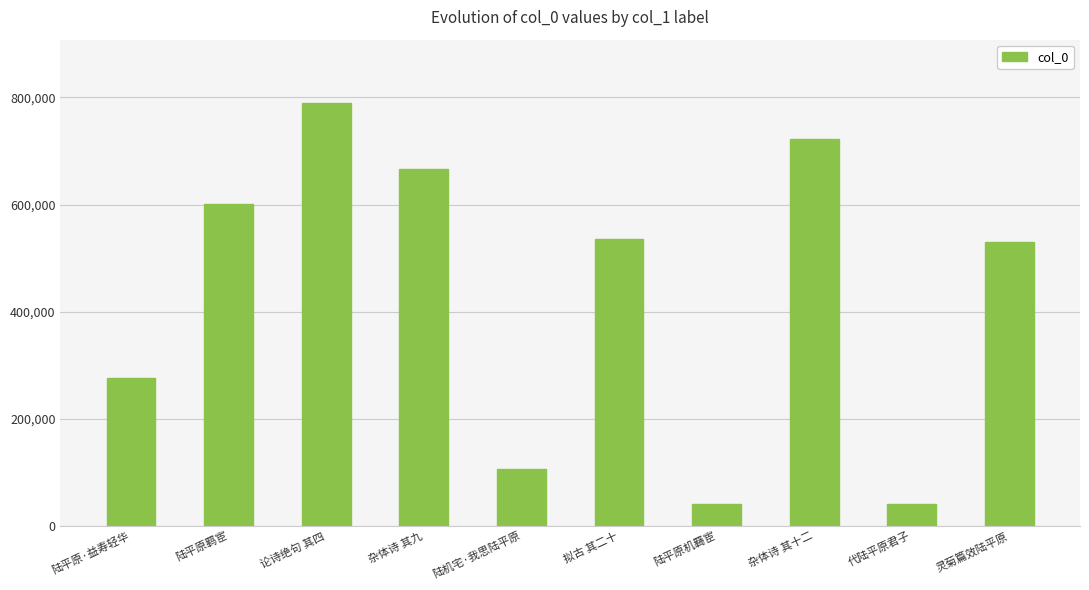

What is the maximum value shown in the chart?

789457